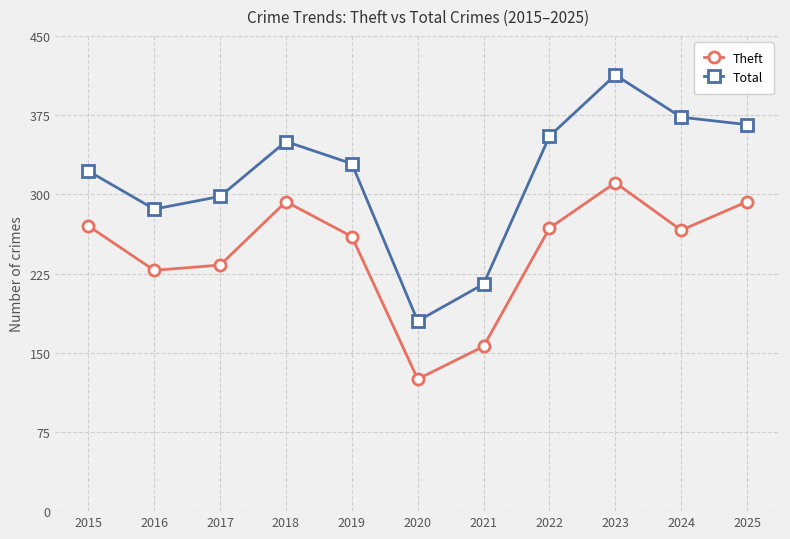

At which label is Total closest to 296?

2017